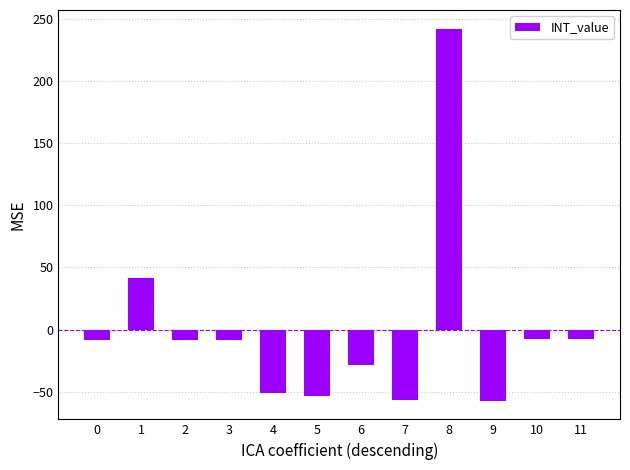

The chart shows a value of -51.1 at 4. True or false?

True